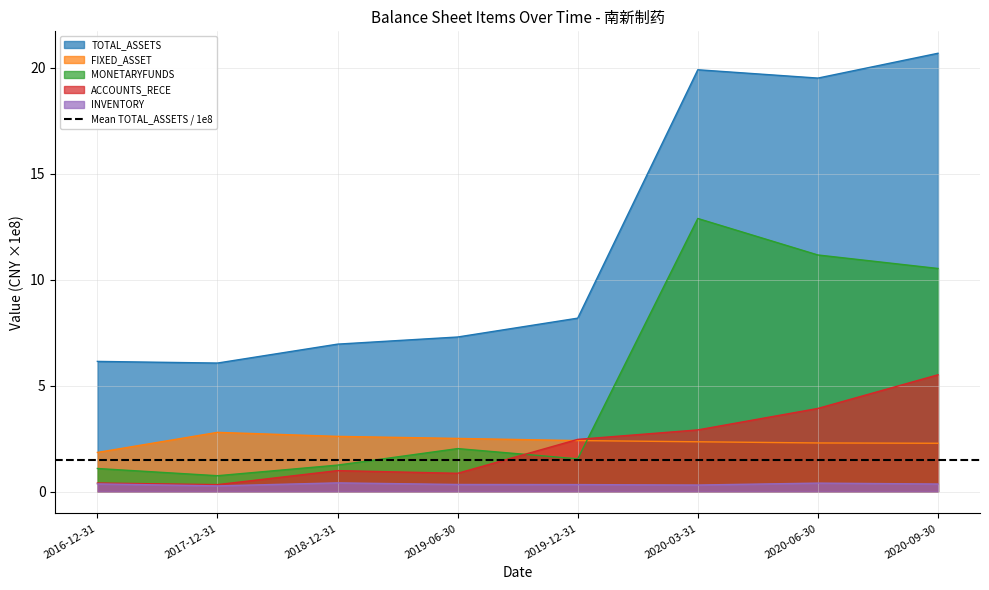

What is the difference between the ACCOUNTS_RECE values at 2018-12-31 and 2017-12-31?

0.7